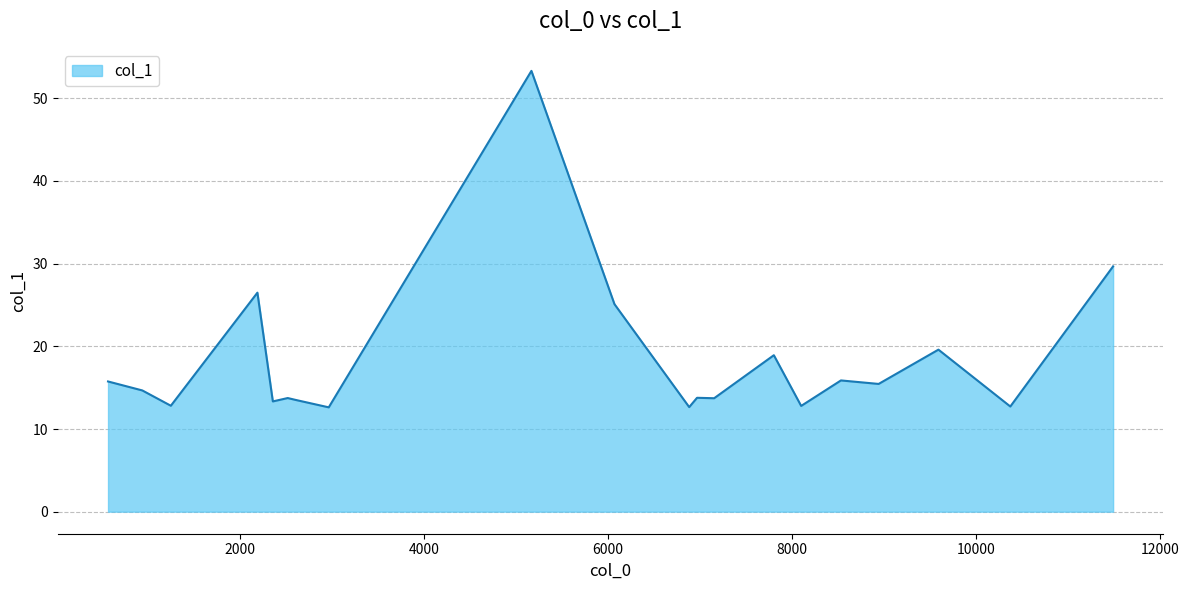

What is the difference between the maximum and minimum values?

40.7